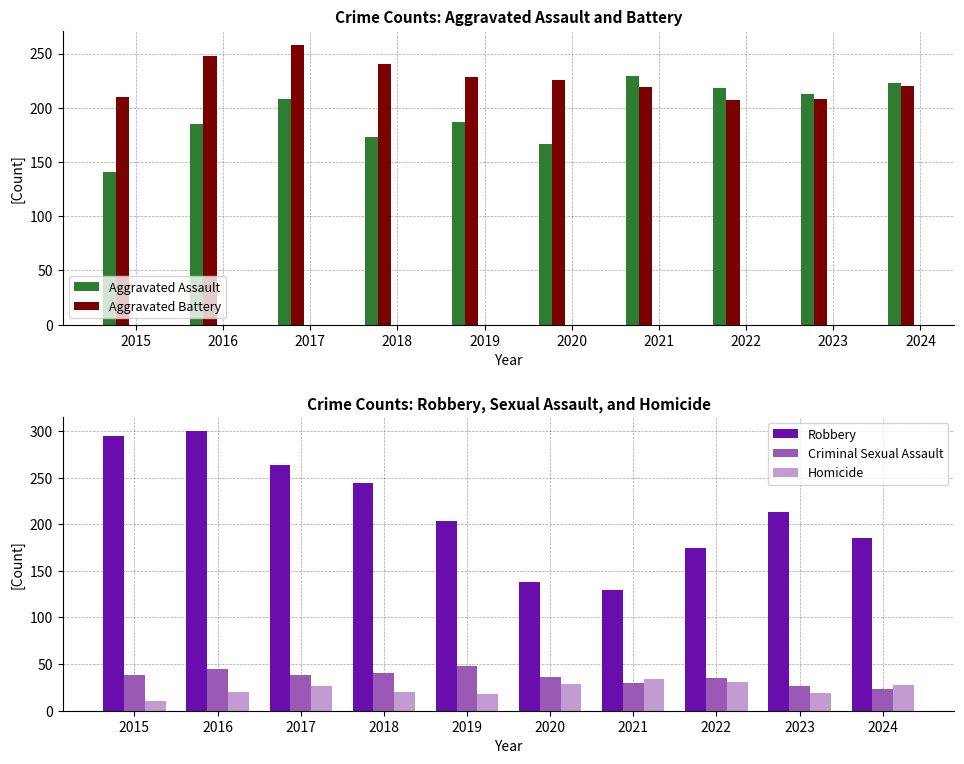

How many categories are shown in the chart?

10